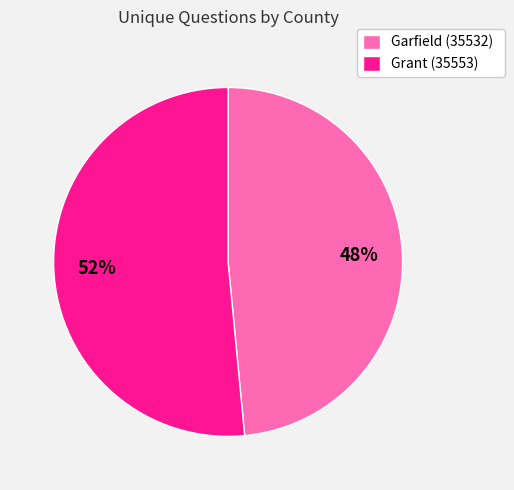

To the nearest percent, what percentage of the pie is Grant (35553)?

52%